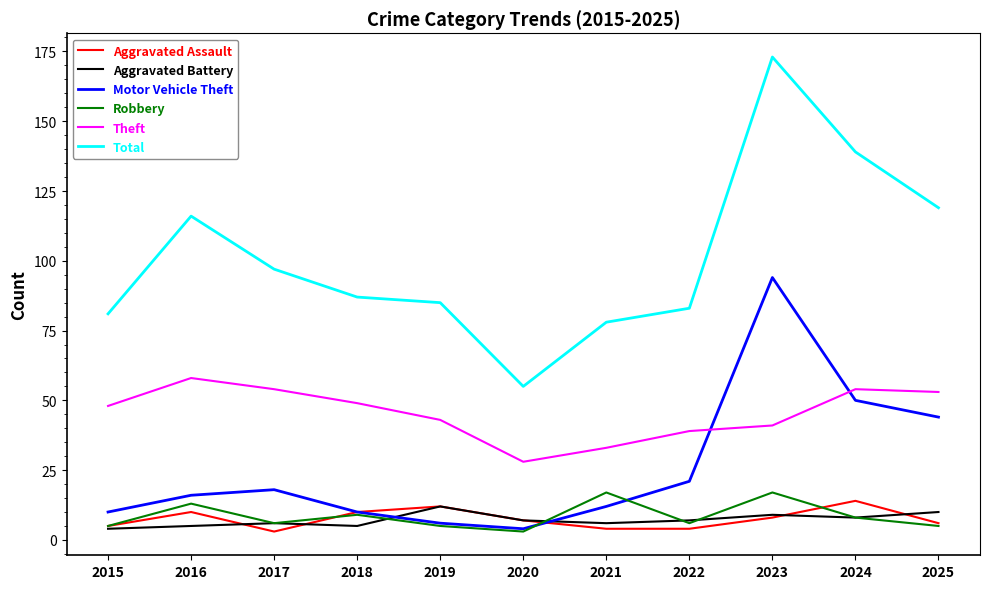

True or false: Robbery and Theft intersect in this chart.

False